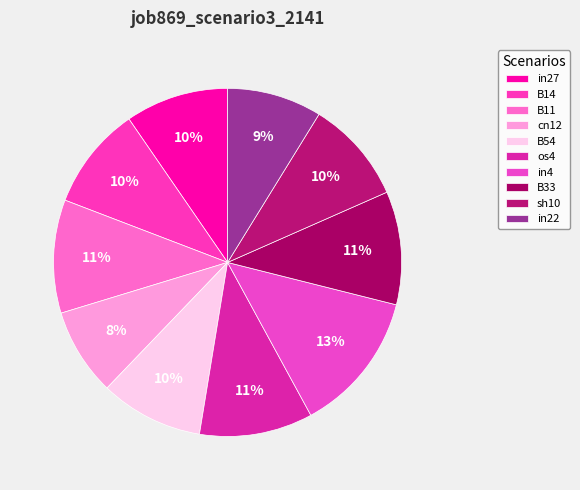

Which slice is the largest?

in4